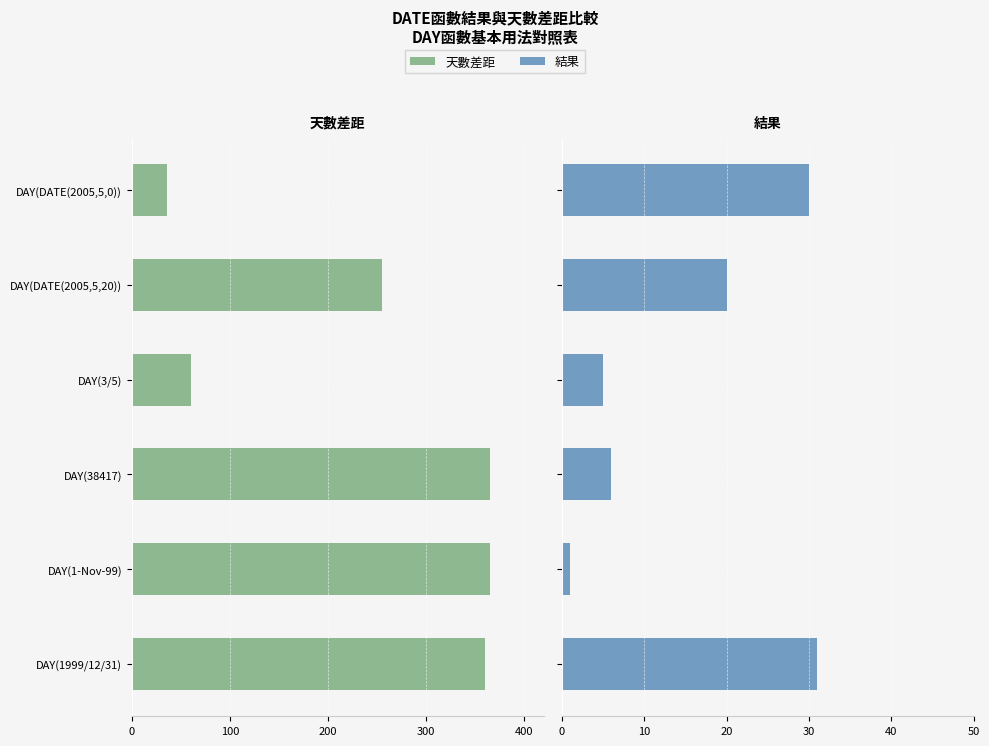

Between DAY(1-Nov-99) and DAY(38417), which is larger?

DAY(1-Nov-99)